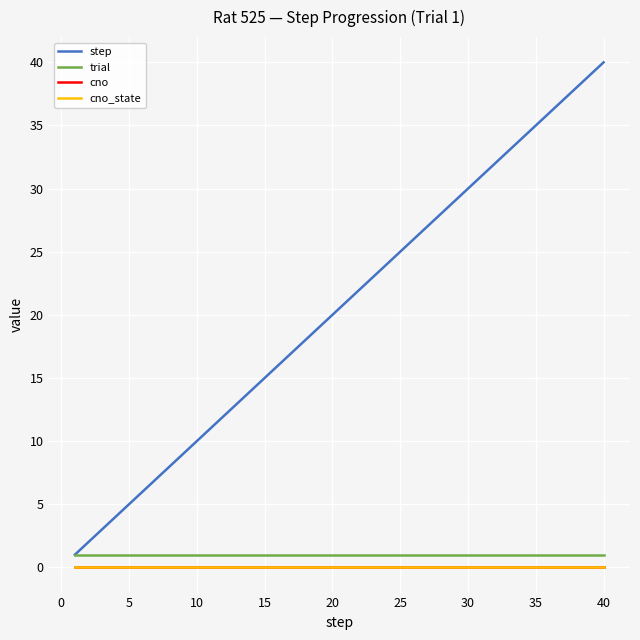

Does the chart have visible grid lines?

Yes